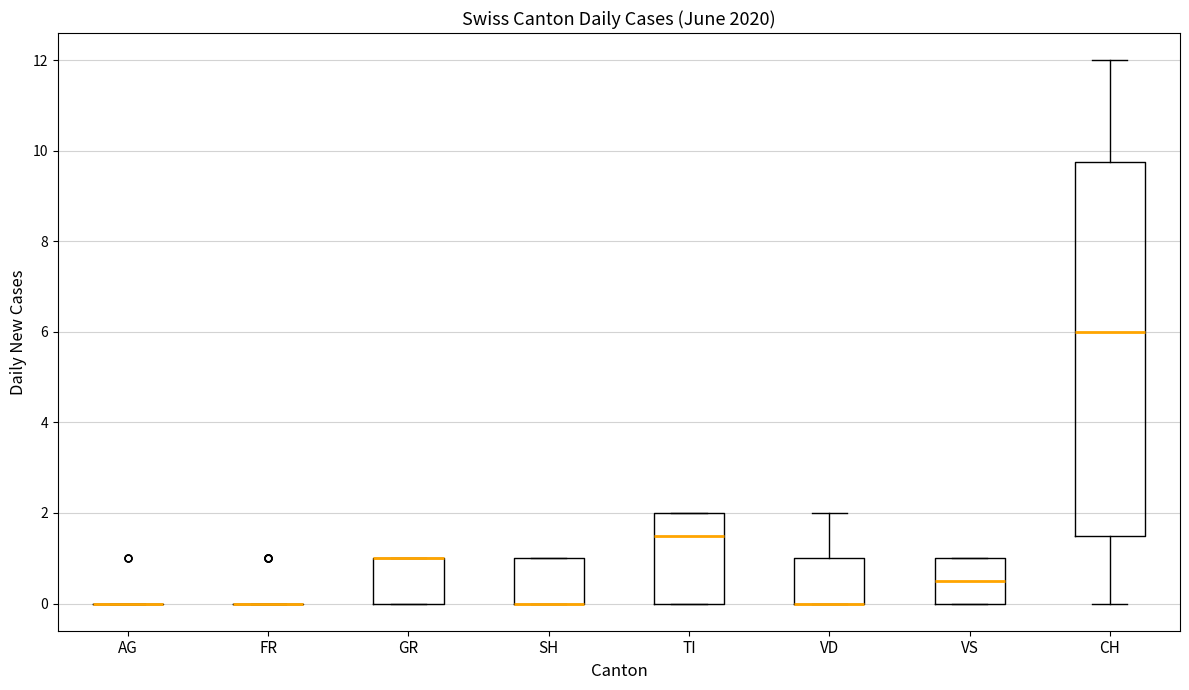

Reading left to right, transcribe this box plot: for each box, give where its median line is, the range the box spans, and where its two whiskers end, as read against the y-axis. The values are not printed on the chart, so give them approximately, as read against the axis.

AG: box collapsed to a line at 0.0, whiskers 0.0 to 0.0
FR: box collapsed to a line at 0.0, whiskers 0.0 to 0.0
GR: median 1.0 (drawn on the box's upper edge), box 0.0 to 1.0, whiskers 0.0 to 1.0
SH: median 0.0 (drawn on the box's lower edge), box 0.0 to 1.0, whiskers 0.0 to 1.0
TI: median 1.6, box 0.0 to 2.0, whiskers 0.0 to 2.0
VD: median 0.0 (drawn on the box's lower edge), box 0.0 to 1.0, whiskers 0.0 to 2.0
VS: median 0.6, box 0.0 to 1.0, whiskers 0.0 to 1.0
CH: median 6.0, box 1.6 to 9.8, whiskers 0.0 to 12.0